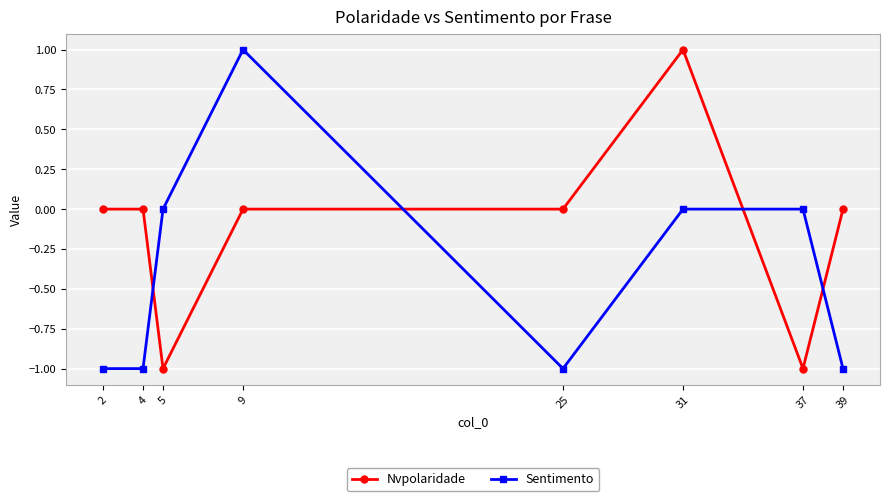

What is the sum of all Sentimento values?

-3